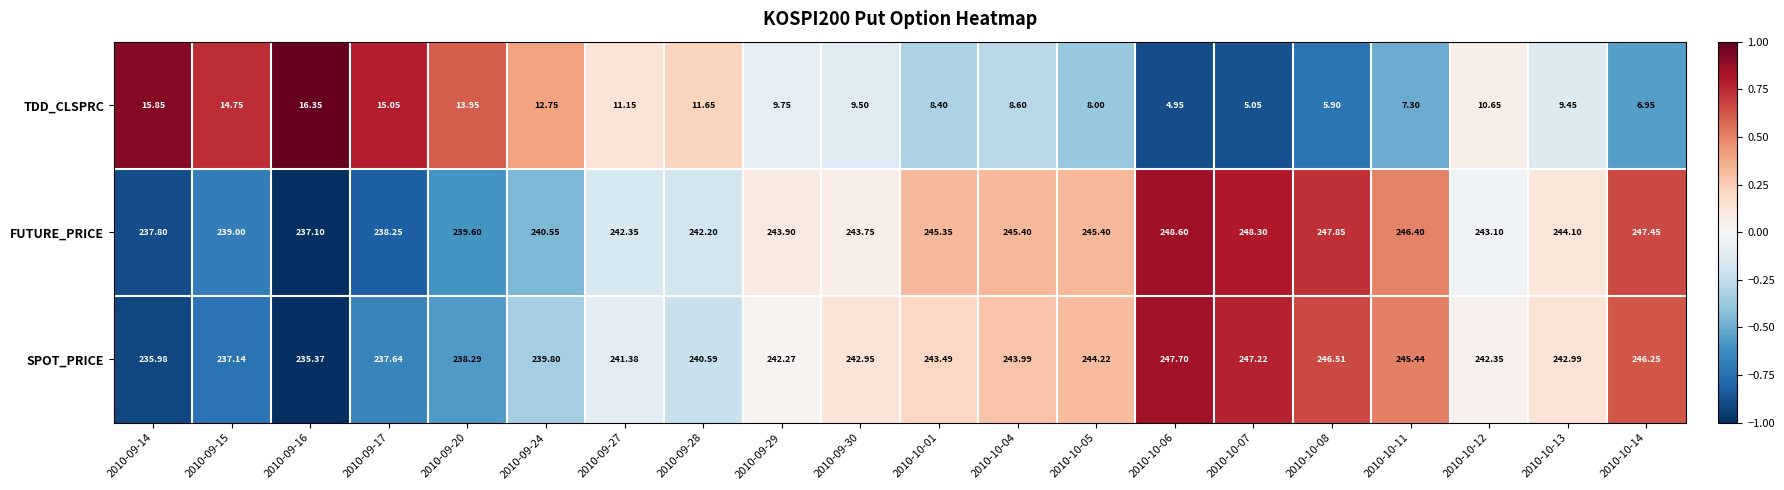

How many categories are shown in the chart?

20